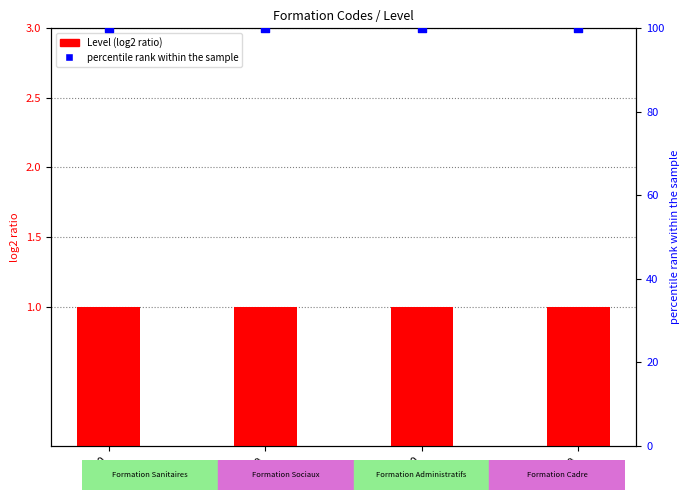

Is the value of Level at 2210 greater than the value of percentile rank within the sample at 2220?

No